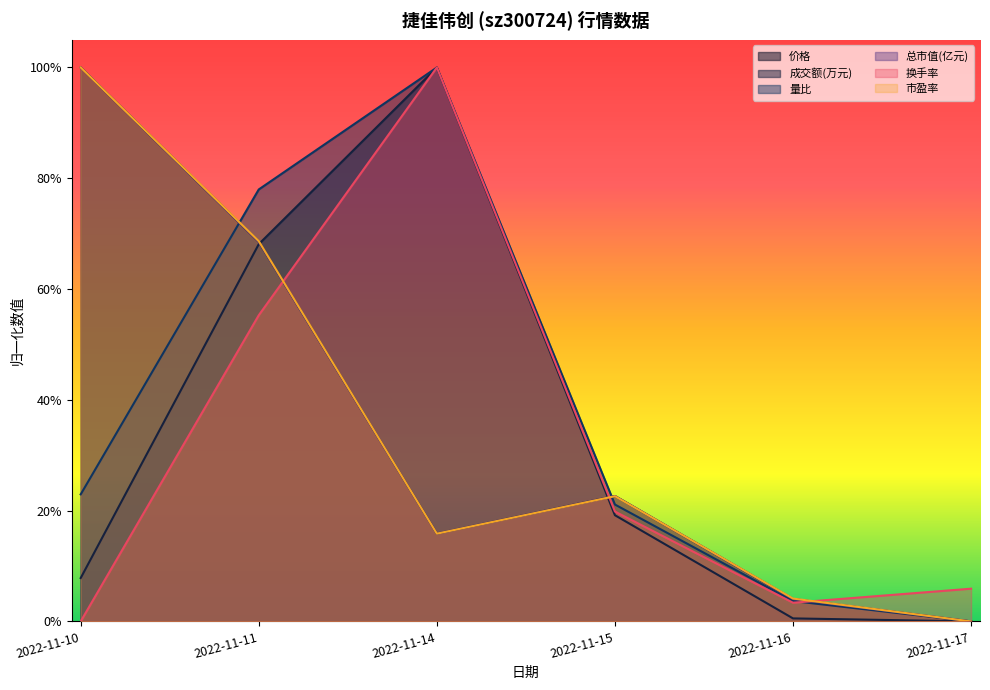

Which series has the widest spread of values?

价格